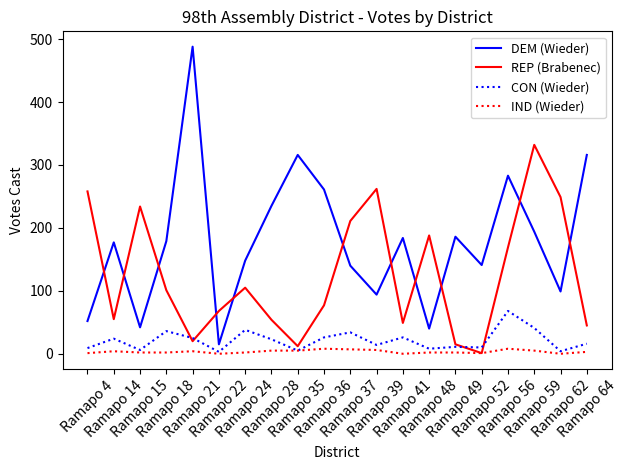

How many series are shown in this chart?

4